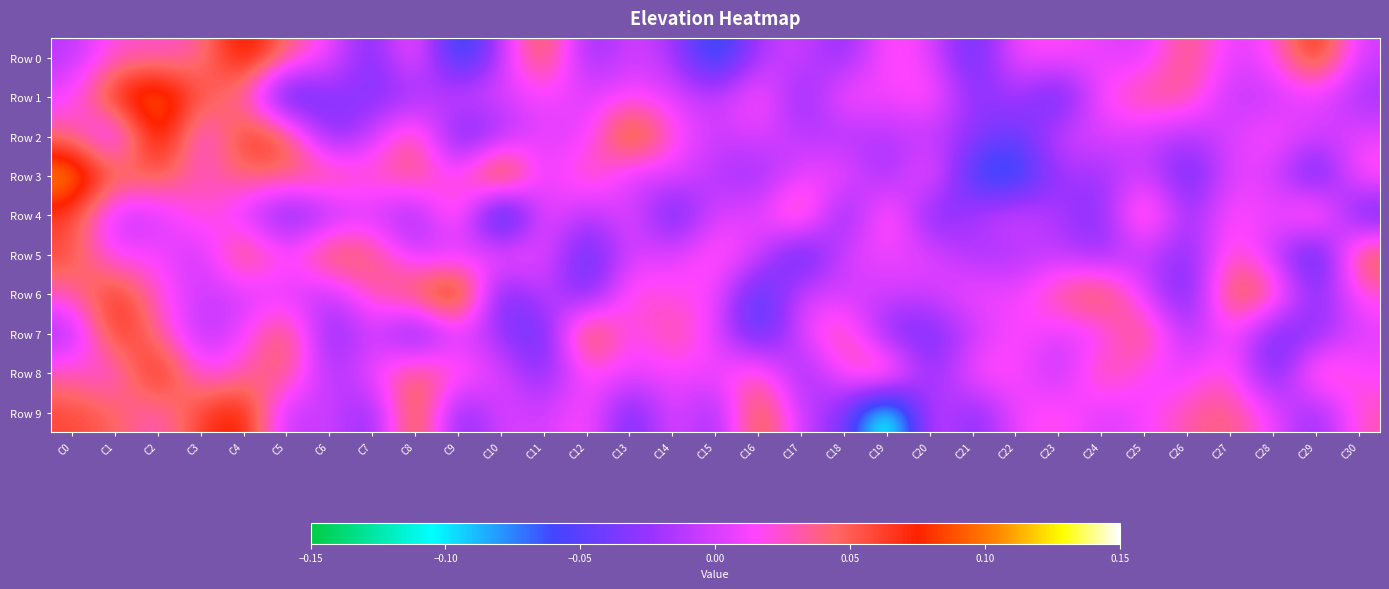

Reading left to right, what are all the values shown in this chart?

Row 0: C0=-0.0	C1=0.0	C2=0.0	C3=0.0	C4=0.1	C5=0.0	C6=0.0	C7=-0.0	C8=0.0	C9=-0.1	C10=-0.0	C11=0.1	C12=-0.0	C13=0.0	C14=-0.0	C15=-0.1	C16=-0.0	C17=0.0	C18=-0.0	C19=0.0	C20=0.0	C21=-0.1	C22=0.0	C23=0.0	C24=0.0	C25=-0.0	C26=0.0	C27=0.0	C28=0.0	C29=0.1	C30=-0.0
Row 1: C0=0.0	C1=0.1	C2=0.1	C3=0.1	C4=0.0	C5=-0.1	C6=-0.0	C7=-0.0	C8=-0.0	C9=0.0	C10=0.0	C11=0.0	C12=0.0	C13=0.0	C14=0.0	C15=-0.0	C16=0.0	C17=-0.0	C18=0.0	C19=0.0	C20=0.0	C21=-0.0	C22=-0.0	C23=-0.1	C24=0.0	C25=0.0	C26=0.0	C27=-0.0	C28=-0.0	C29=0.0	C30=-0.0
Row 2: C0=0.0	C1=-0.0	C2=0.1	C3=0.0	C4=0.1	C5=0.1	C6=-0.0	C7=-0.0	C8=0.0	C9=-0.1	C10=-0.0	C11=0.0	C12=-0.0	C13=0.1	C14=0.0	C15=-0.0	C16=0.0	C17=-0.0	C18=-0.0	C19=-0.0	C20=-0.0	C21=-0.0	C22=-0.0	C23=0.0	C24=0.0	C25=-0.0	C26=-0.0	C27=0.0	C28=0.0	C29=-0.0	C30=0.0
Row 3: C0=0.1	C1=0.1	C2=0.1	C3=0.0	C4=0.0	C5=0.0	C6=0.0	C7=0.0	C8=0.0	C9=0.0	C10=0.1	C11=-0.0	C12=0.0	C13=-0.0	C14=0.0	C15=-0.0	C16=-0.0	C17=0.0	C18=0.0	C19=-0.0	C20=0.0	C21=-0.1	C22=-0.1	C23=-0.0	C24=-0.0	C25=0.0	C26=-0.1	C27=0.0	C28=0.0	C29=-0.1	C30=0.0
Row 4: C0=0.1	C1=-0.0	C2=-0.0	C3=0.0	C4=-0.0	C5=-0.0	C6=-0.0	C7=-0.0	C8=-0.0	C9=0.0	C10=-0.1	C11=0.0	C12=-0.0	C13=0.0	C14=-0.1	C15=0.0	C16=0.0	C17=0.1	C18=-0.0	C19=0.0	C20=-0.0	C21=-0.0	C22=0.0	C23=-0.0	C24=-0.0	C25=0.1	C26=-0.0	C27=0.0	C28=0.0	C29=0.1	C30=-0.1
Row 5: C0=0.1	C1=0.0	C2=0.0	C3=-0.0	C4=0.1	C5=0.0	C6=0.1	C7=0.0	C8=-0.0	C9=-0.0	C10=0.0	C11=0.0	C12=-0.1	C13=0.0	C14=0.0	C15=0.0	C16=0.0	C17=-0.1	C18=0.0	C19=0.0	C20=0.0	C21=-0.0	C22=-0.0	C23=-0.0	C24=-0.0	C25=-0.0	C26=-0.0	C27=0.0	C28=-0.0	C29=-0.1	C30=0.1
Row 6: C0=0.0	C1=0.1	C2=0.0	C3=-0.0	C4=-0.0	C5=0.0	C6=-0.0	C7=0.0	C8=0.1	C9=0.1	C10=-0.1	C11=0.0	C12=-0.0	C13=0.0	C14=0.0	C15=0.0	C16=-0.1	C17=0.0	C18=-0.0	C19=0.0	C20=-0.0	C21=0.0	C22=0.0	C23=0.0	C24=0.1	C25=0.0	C26=-0.1	C27=0.1	C28=0.0	C29=-0.0	C30=0.0
Row 7: C0=-0.0	C1=0.1	C2=0.0	C3=-0.0	C4=0.0	C5=0.1	C6=-0.0	C7=0.0	C8=-0.1	C9=0.0	C10=-0.0	C11=-0.1	C12=0.1	C13=0.0	C14=0.0	C15=0.0	C16=-0.1	C17=0.0	C18=0.0	C19=-0.0	C20=-0.0	C21=-0.0	C22=0.0	C23=0.0	C24=0.0	C25=0.1	C26=-0.0	C27=0.0	C28=-0.0	C29=-0.0	C30=0.0
Row 8: C0=0.0	C1=0.0	C2=0.1	C3=0.0	C4=0.0	C5=0.1	C6=-0.0	C7=0.0	C8=0.1	C9=0.0	C10=0.0	C11=-0.0	C12=0.0	C13=0.0	C14=0.0	C15=0.0	C16=0.0	C17=-0.0	C18=0.0	C19=0.1	C20=-0.0	C21=0.0	C22=0.0	C23=-0.0	C24=0.0	C25=0.0	C26=0.0	C27=0.0	C28=-0.1	C29=0.0	C30=0.0
Row 9: C0=0.1	C1=0.0	C2=0.0	C3=0.1	C4=0.1	C5=-0.0	C6=0.0	C7=-0.0	C8=0.1	C9=-0.0	C10=0.0	C11=-0.0	C12=0.0	C13=-0.1	C14=0.0	C15=-0.0	C16=0.1	C17=-0.0	C18=-0.0	C19=-0.1	C20=0.0	C21=-0.0	C22=0.0	C23=0.0	C24=-0.0	C25=0.0	C26=0.0	C27=0.0	C28=0.0	C29=-0.0	C30=0.0